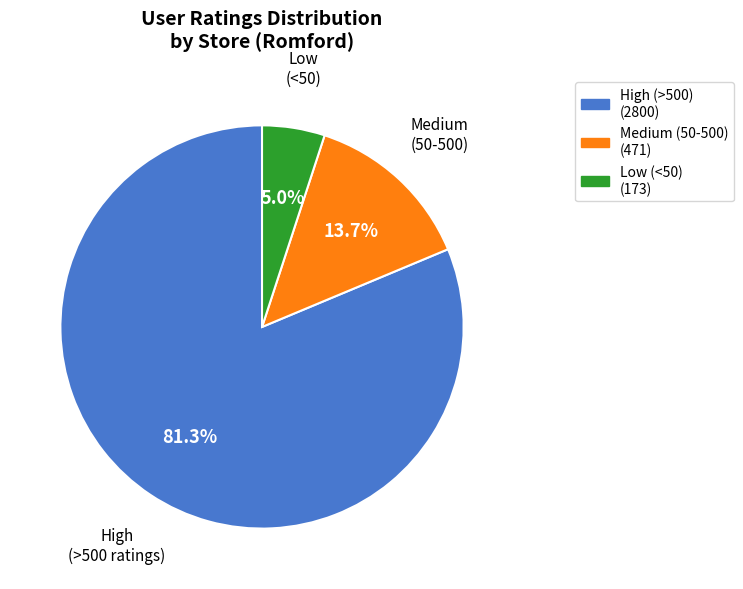

Is there any slice that represents more than half of the pie?

Yes